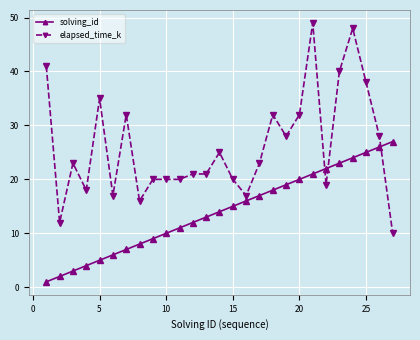

Which series has the largest total across all categories?

elapsed_time_k